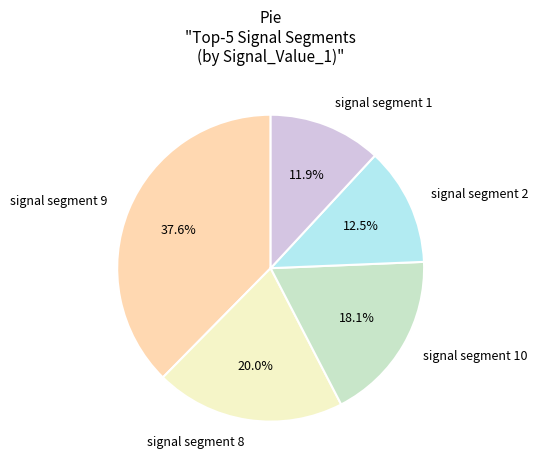

True or false: signal segment 8 accounts for 5% of the total.

False